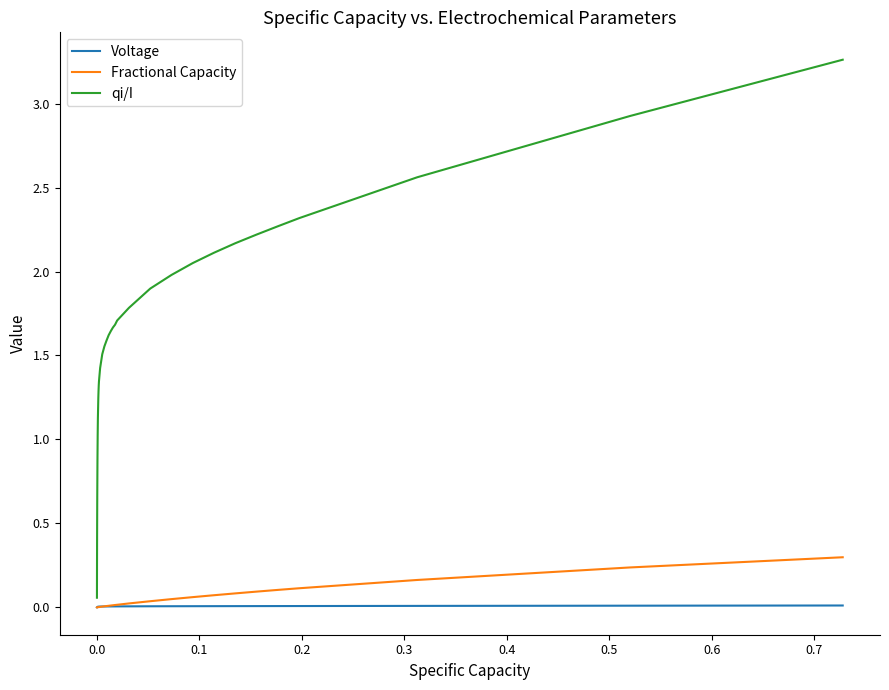

Which series has the widest spread of values?

qi/I